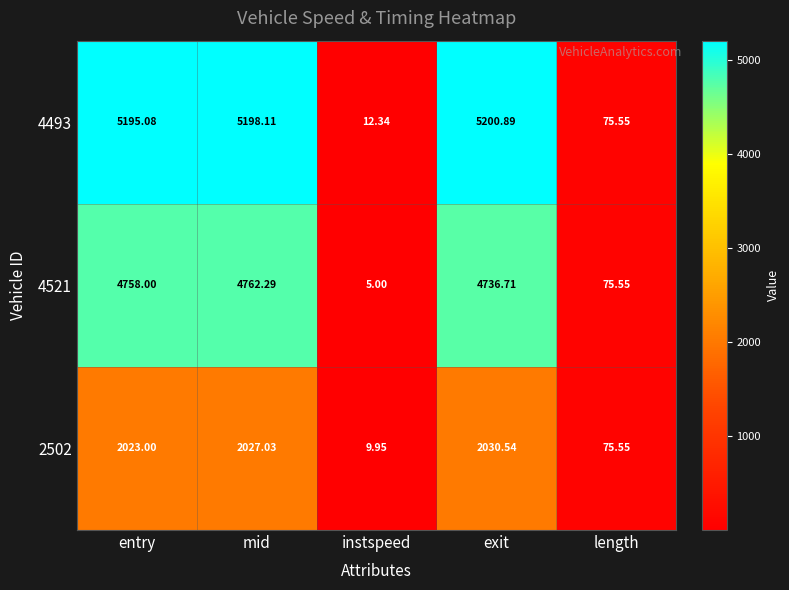

Rank the categories by 4521 value from highest to lowest.

mid, entry, exit, length, instspeed